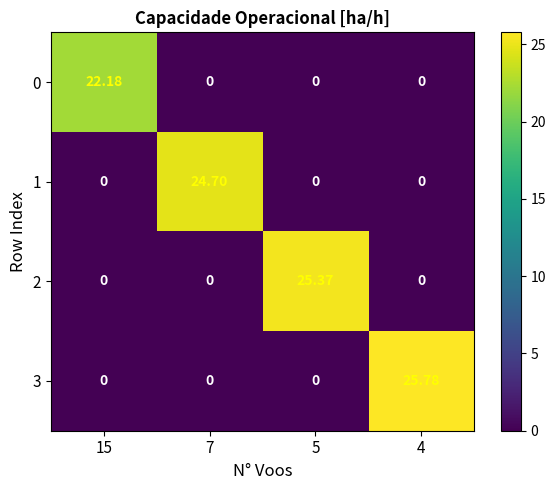

How many values in 3 are above zero?

1